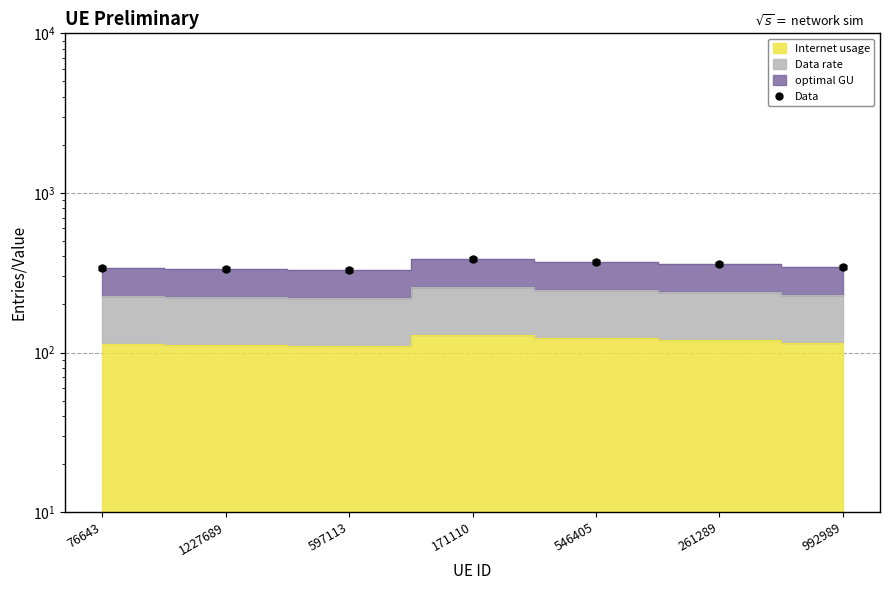

Which category has the highest value across all series?

171110